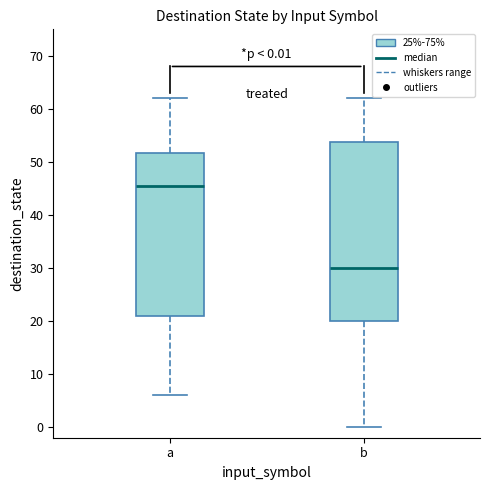

Which box has the lowest median line?

b